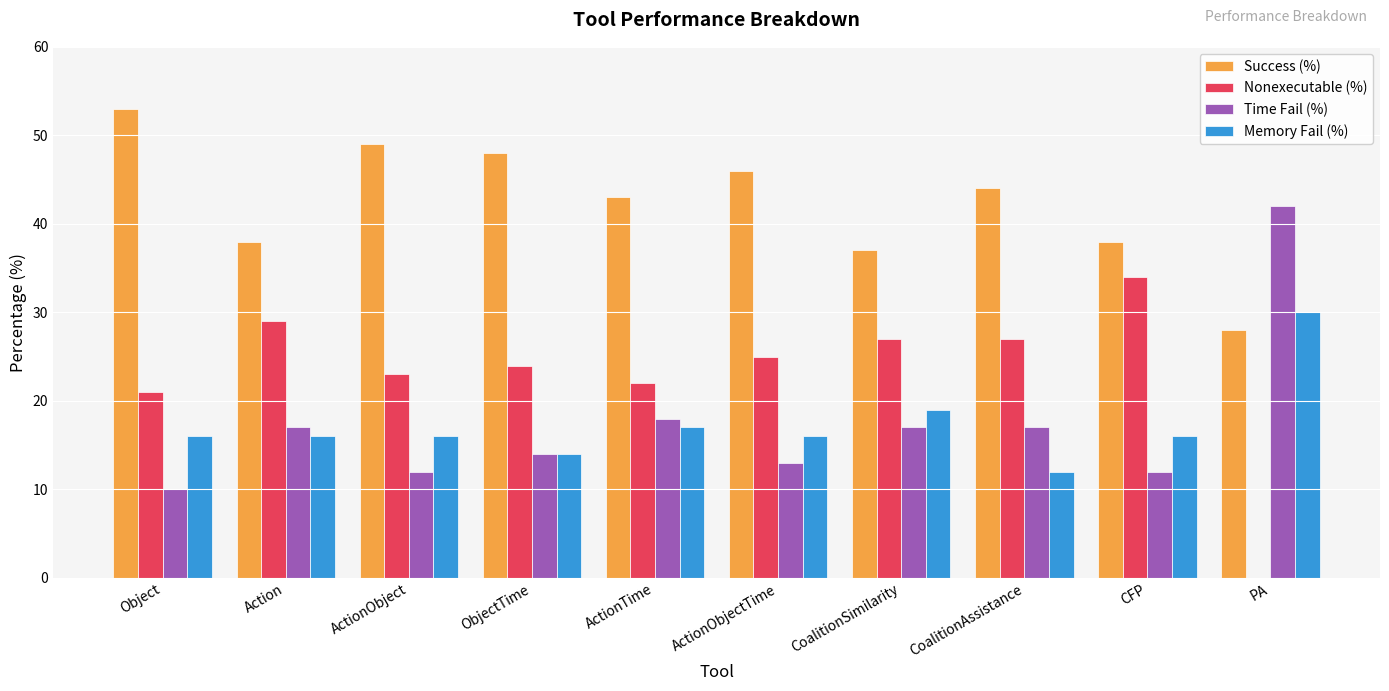

Is it true that Memory Fail (%) equals 17 at ActionTime?

True